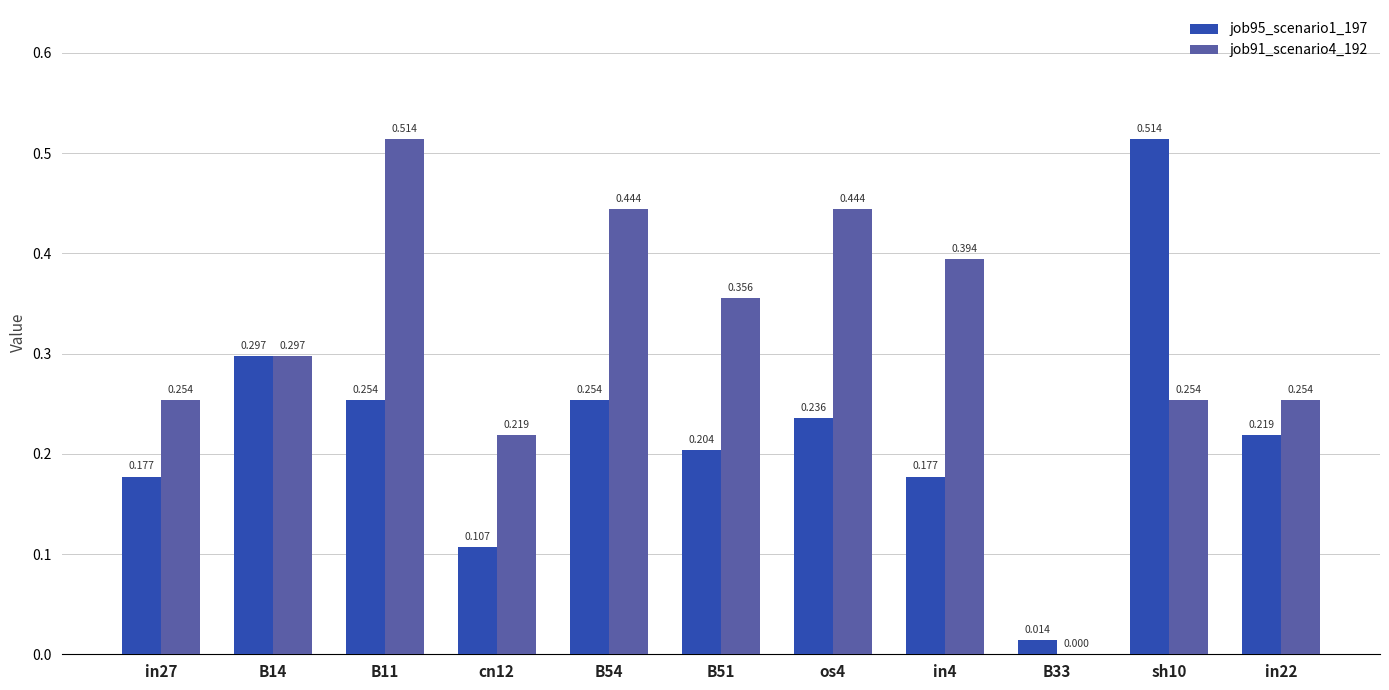

How many positive values does the job91_scenario4_192 series have?

10